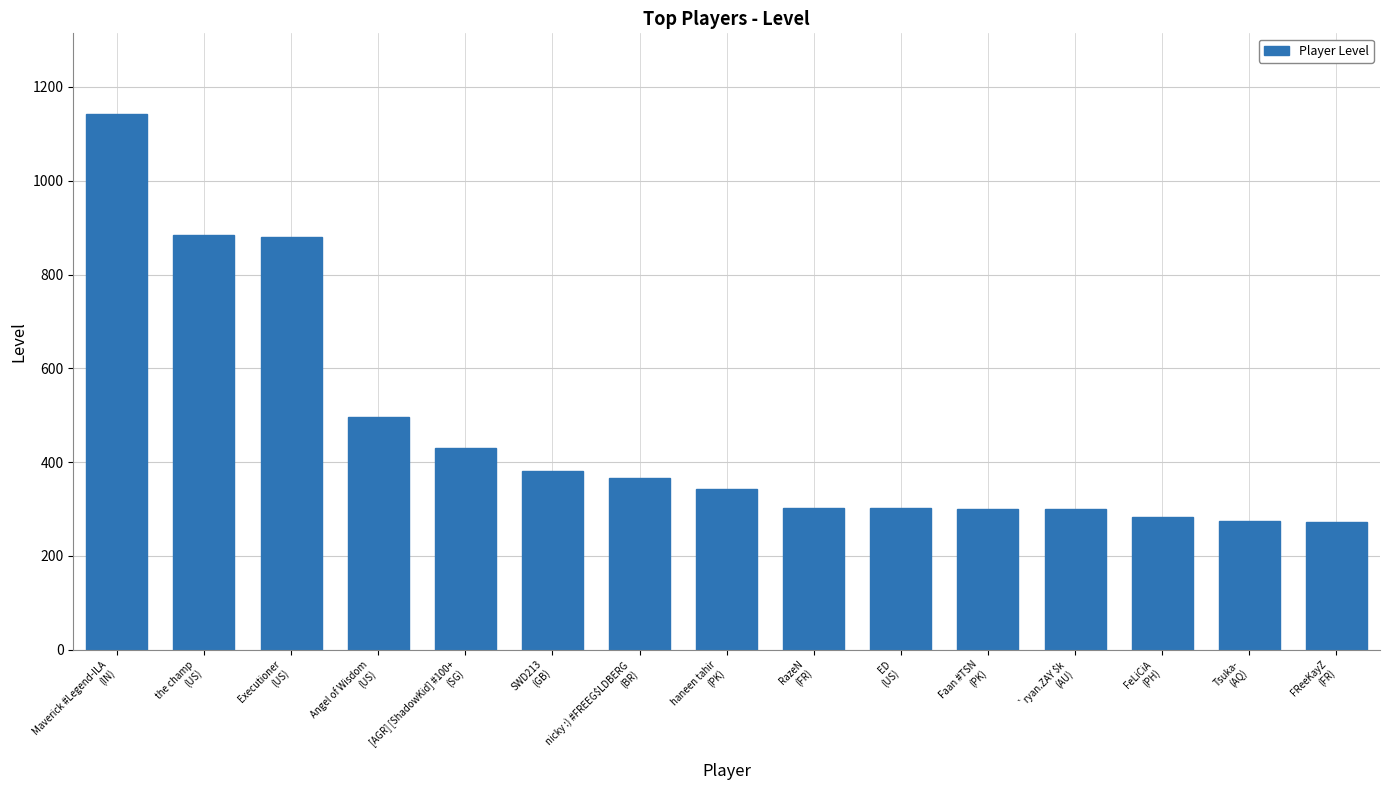

What is the change in value from the champ
(US) to haneen tahir
(PK)?

-543